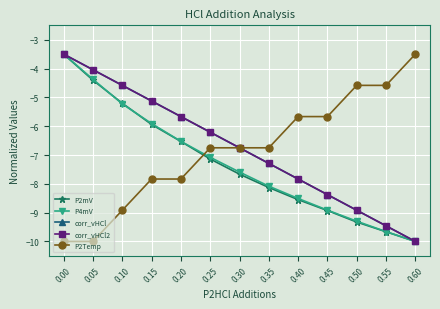

Is this an area chart (filled region under the line)?

No